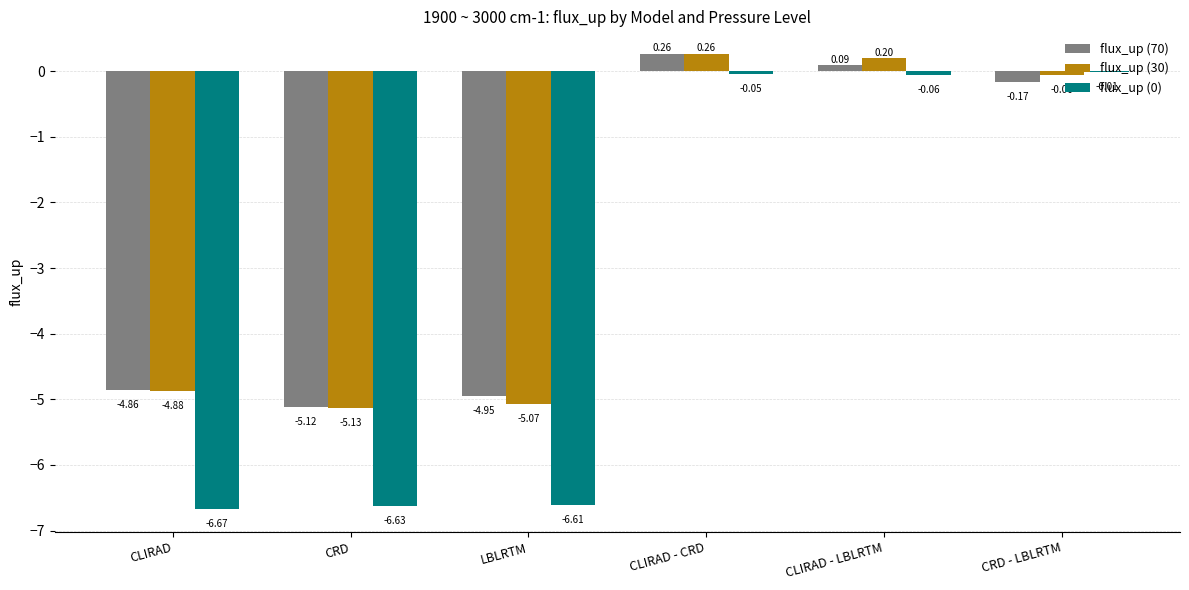

The flux_up (0) series shows -6.6 at CRD. True or false?

True